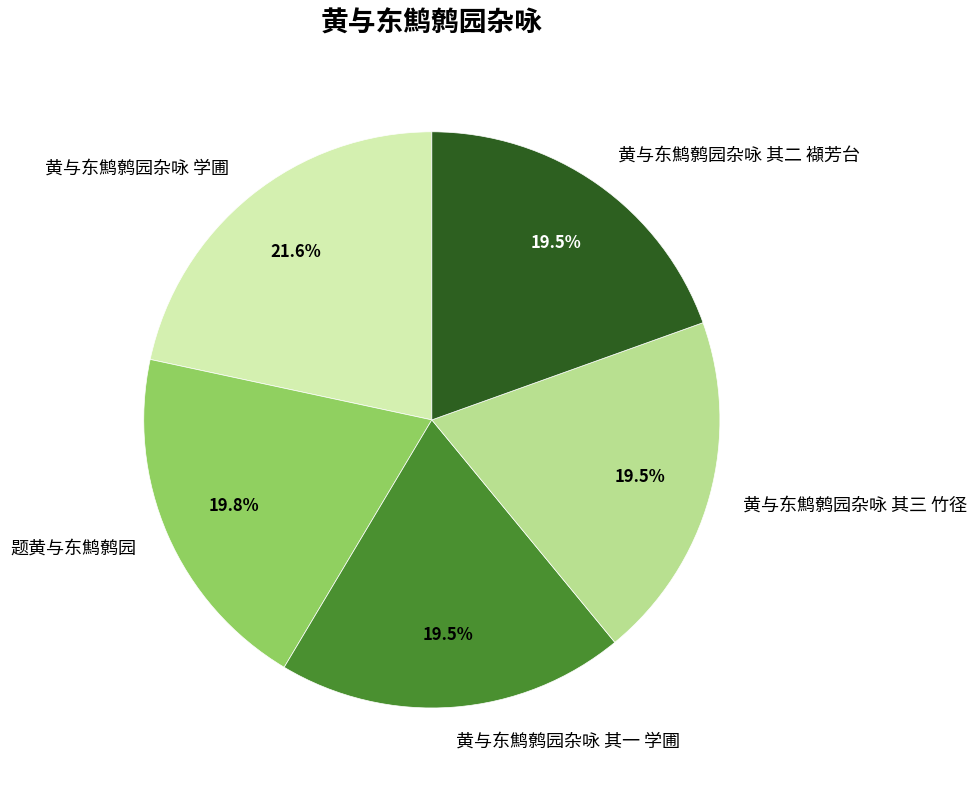

Which slice is the largest?

黄与东鹪鹩园杂咏 学圃